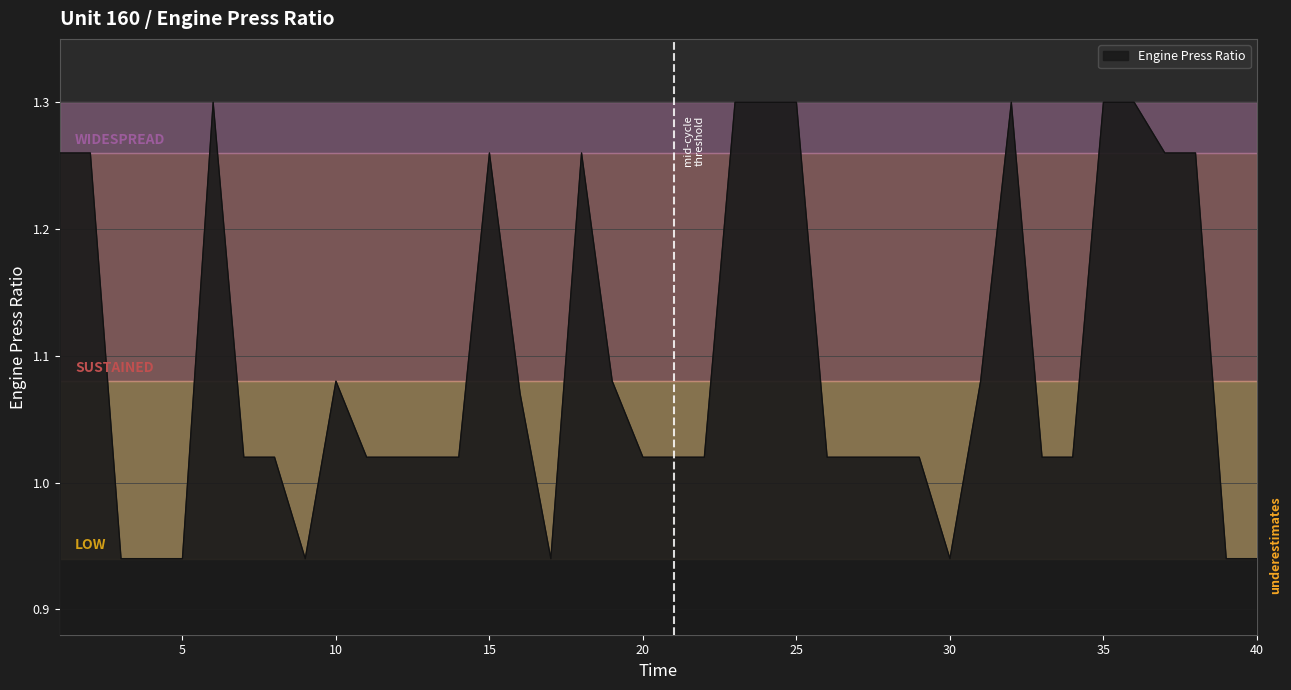

What is the difference between the maximum and minimum values?

0.4